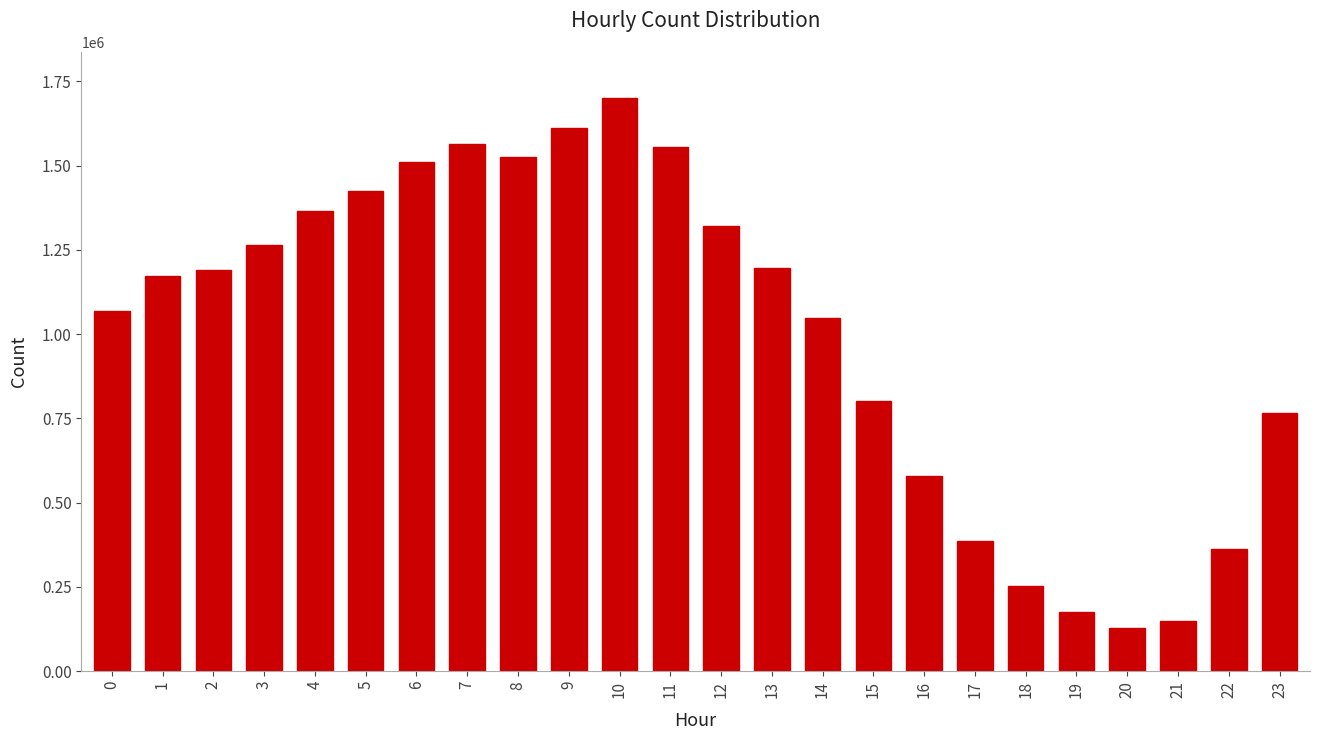

How many data points are less than 1188852?

12